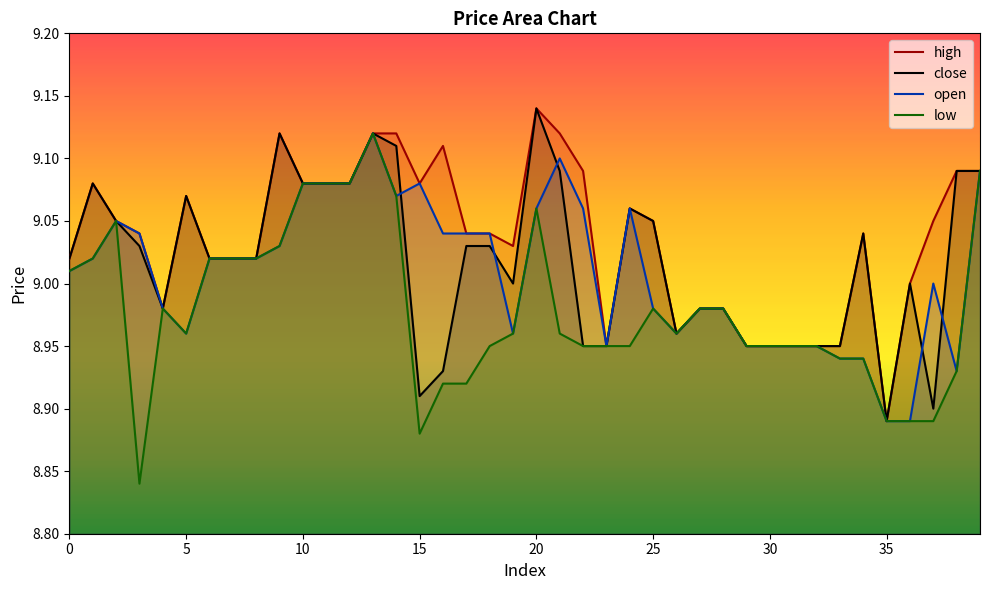

List the series in order of their peak value, highest first.

high, close, open, low